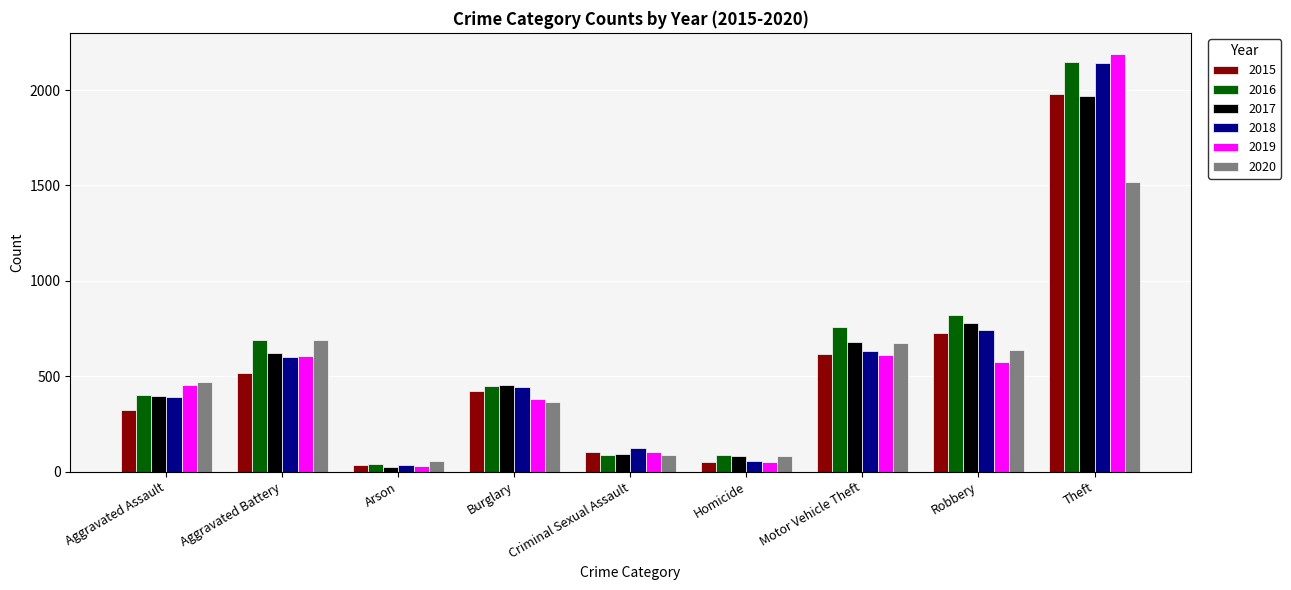

The 2015 series shows 515 at Aggravated Battery. True or false?

True